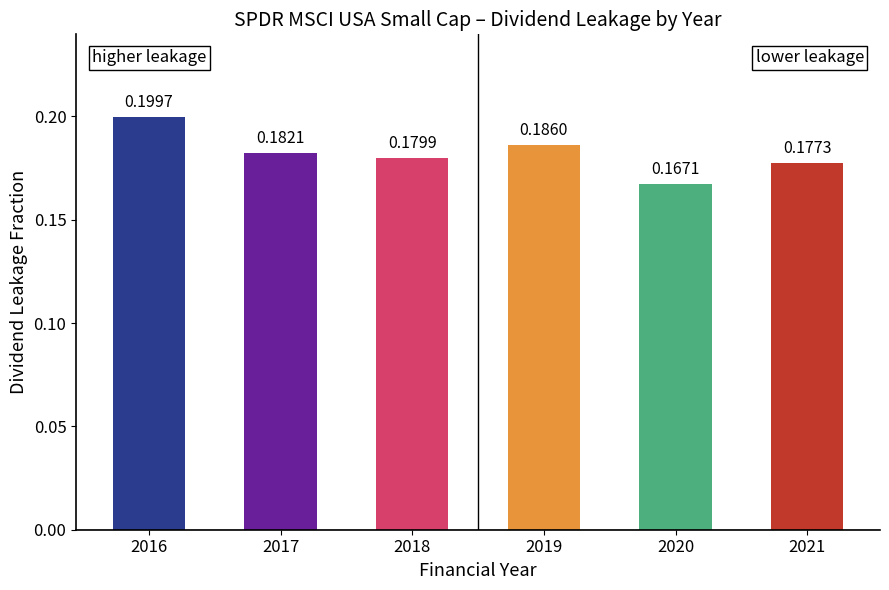

Which has a higher value, 2019 or 2020?

2019